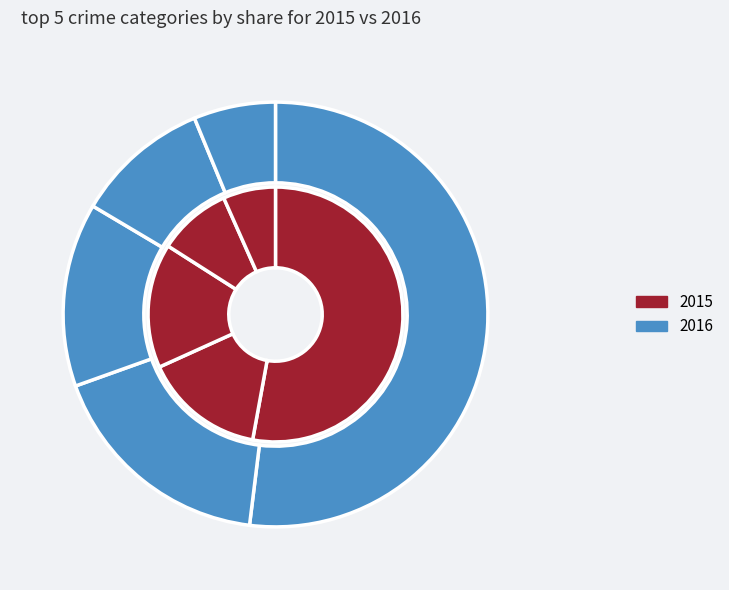

Which category has the biggest portion of the pie?

Theft